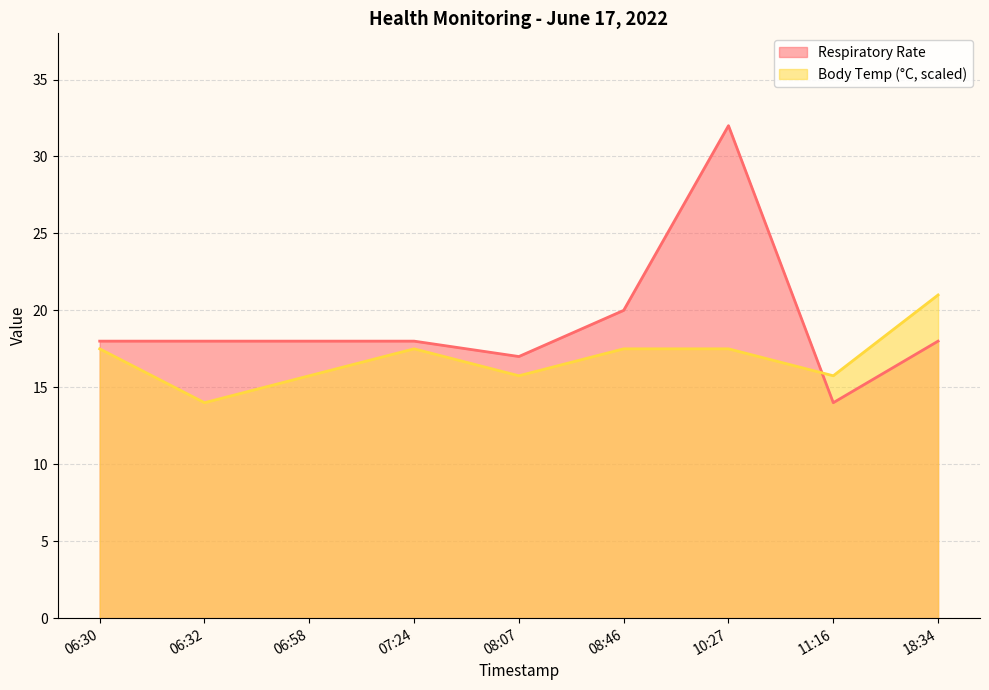

At which category is the sum across all series the highest?

10:27